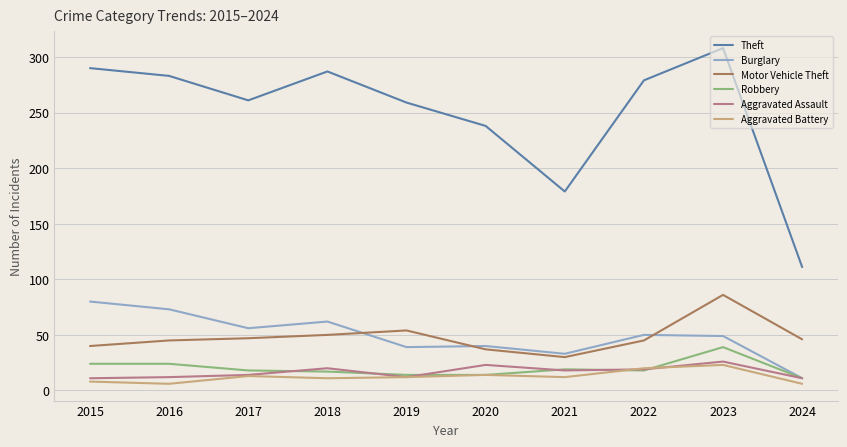

What are all the series names shown in the legend?

Theft, Burglary, Motor Vehicle Theft, Robbery, Aggravated Assault, Aggravated Battery